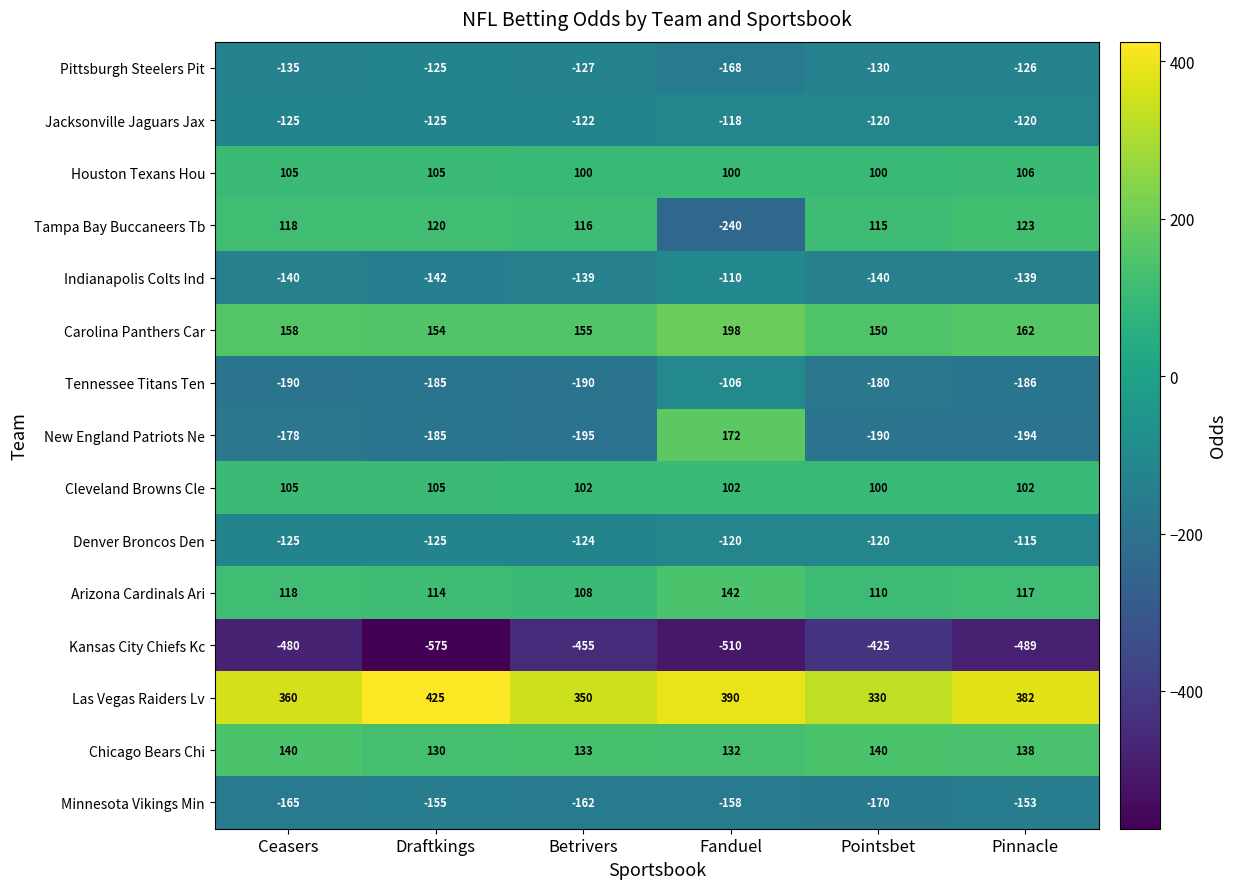

At which category is the sum across all series the highest?

Fanduel